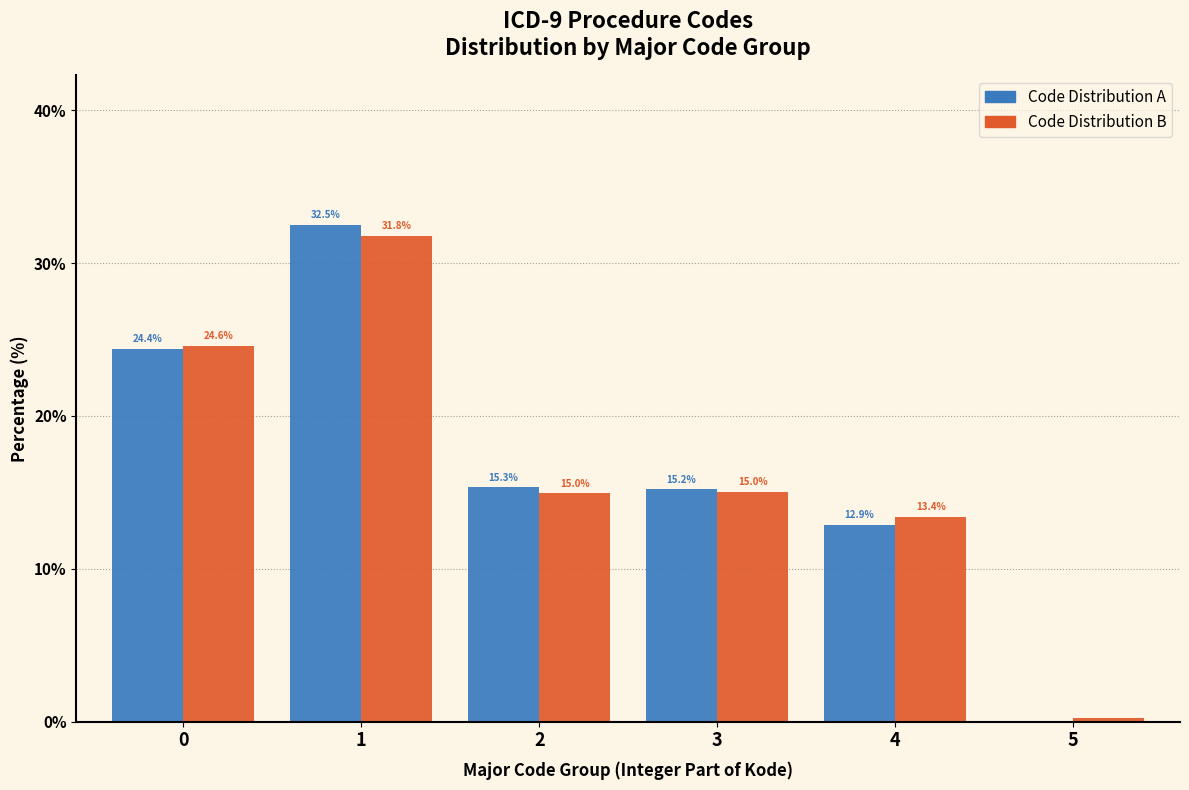

What is the approximate value of Code Distribution B at 3?

15.0